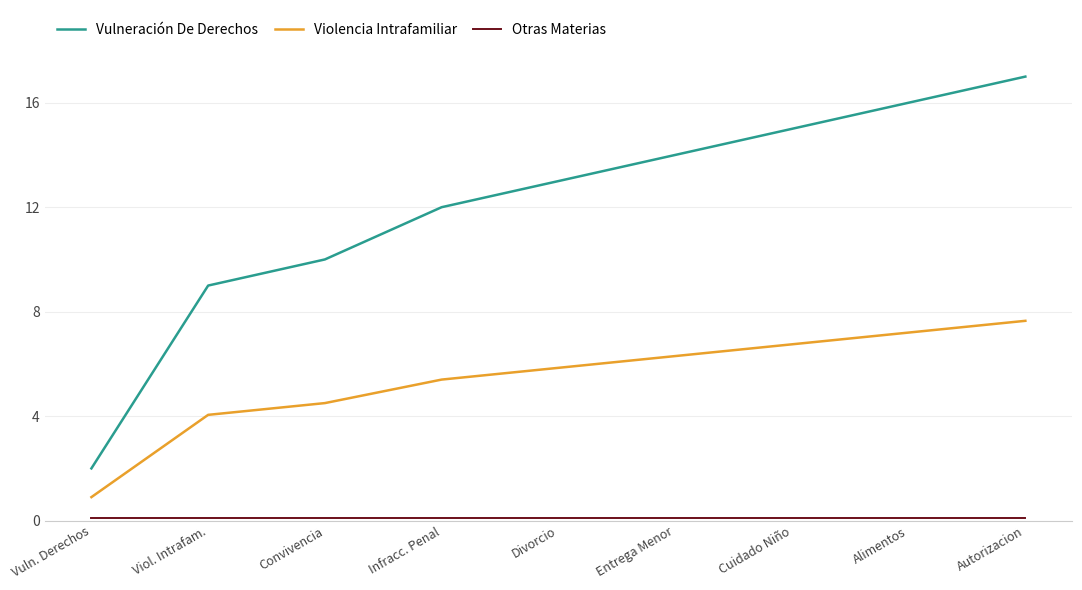

True or false: Vulneración De Derechos and Violencia Intrafamiliar cross at least once.

False